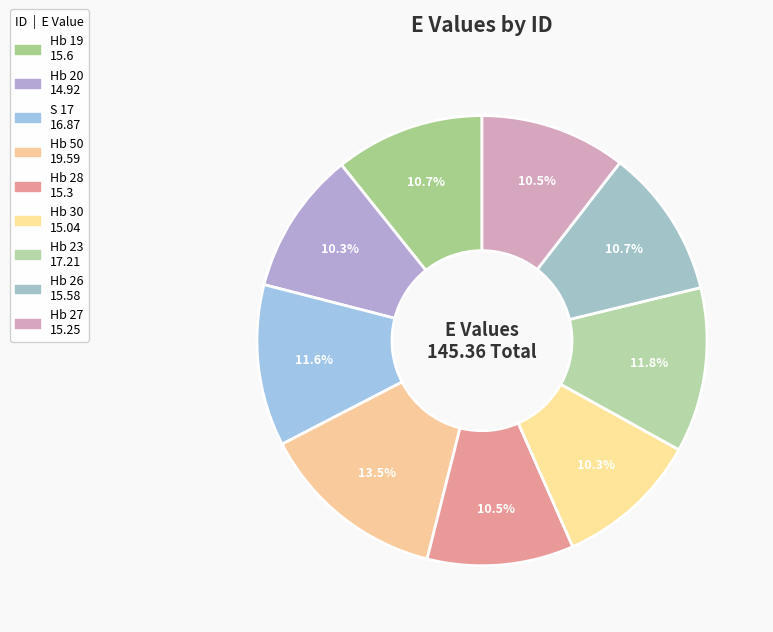

To the nearest percent, what is the difference between the largest and smallest slice percentages?

3%